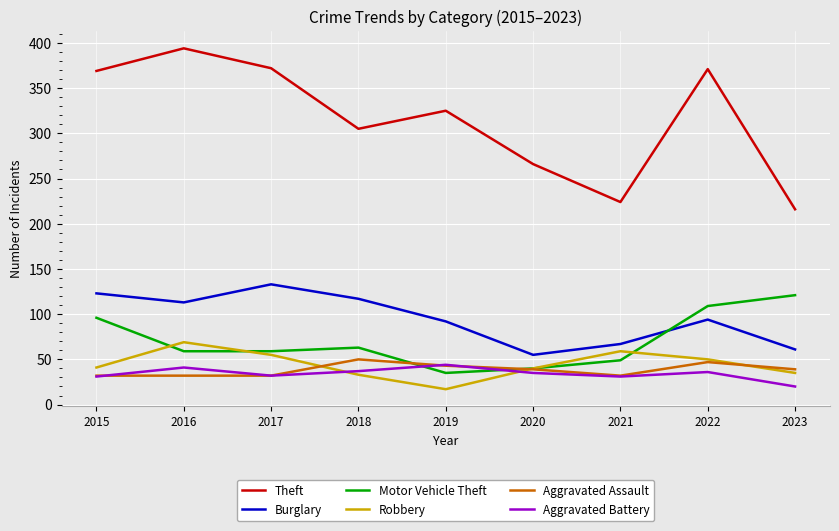

Is the value of Robbery at 2015 greater than the value of Aggravated Assault at 2022?

No